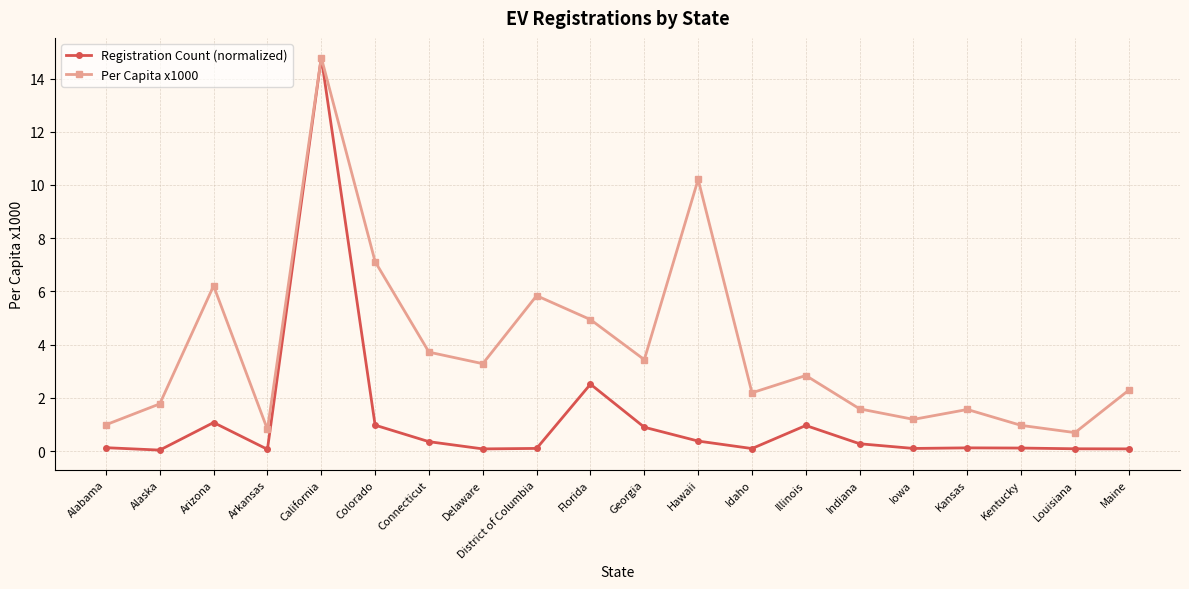

What is the total value across all series at Florida?

7.5